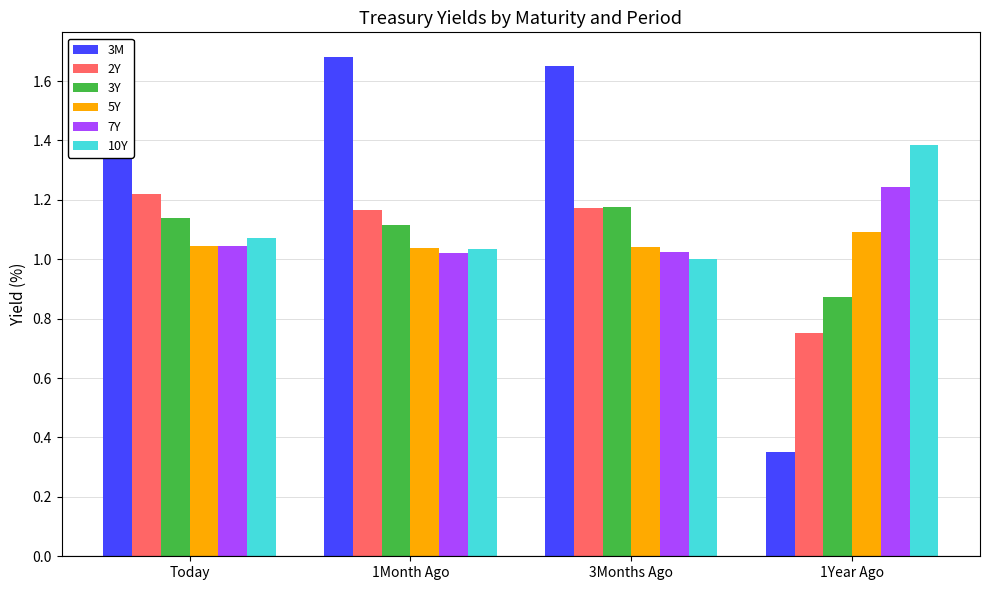

Which category has the lowest value across all series?

1Year Ago